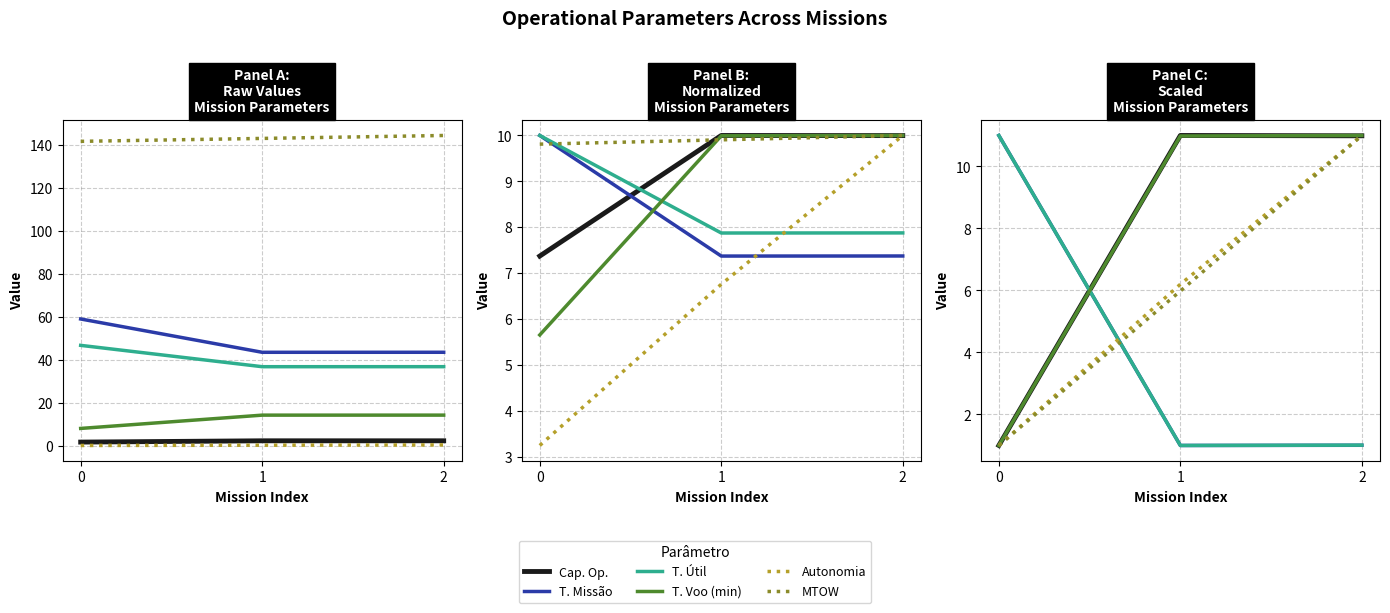

Reading left to right, what are all the values shown in this chart?

Capacidade operacional [ha/h]: 1.0	11.0	11.0
Tempo de missao [h]: 11.0	1.0	1.0
Tempo util [h]: 11.0	1.0	1.0
Tempo por voo [min]: 1.0	11.0	11.0
Autonomia Projetada [h]: 1.0	6.2	11.0
MTOW [kg]: 1.0	6.0	11.0